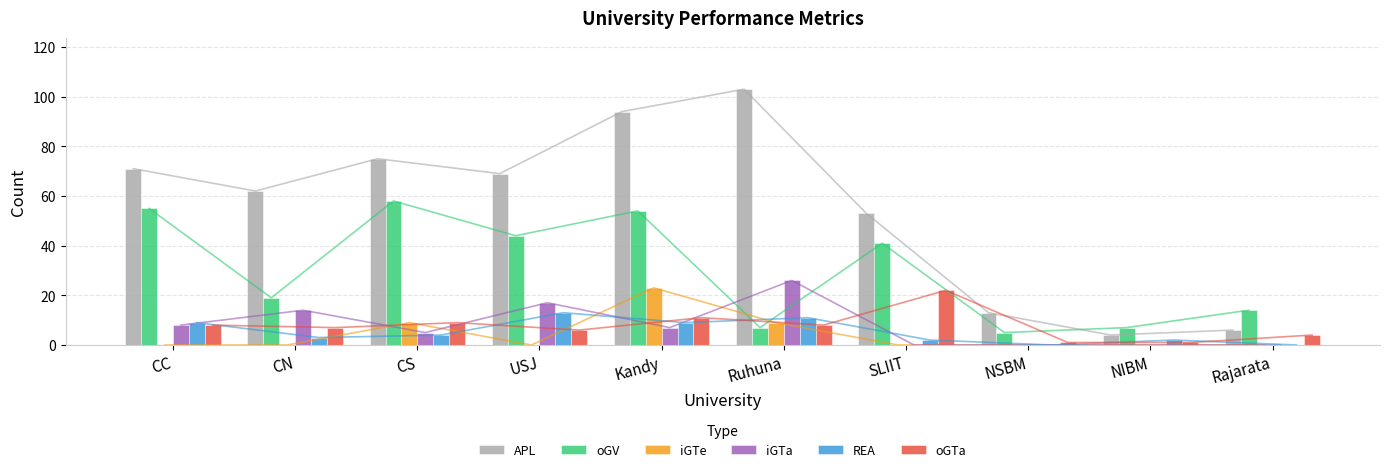

How many groups of bars are there?

10